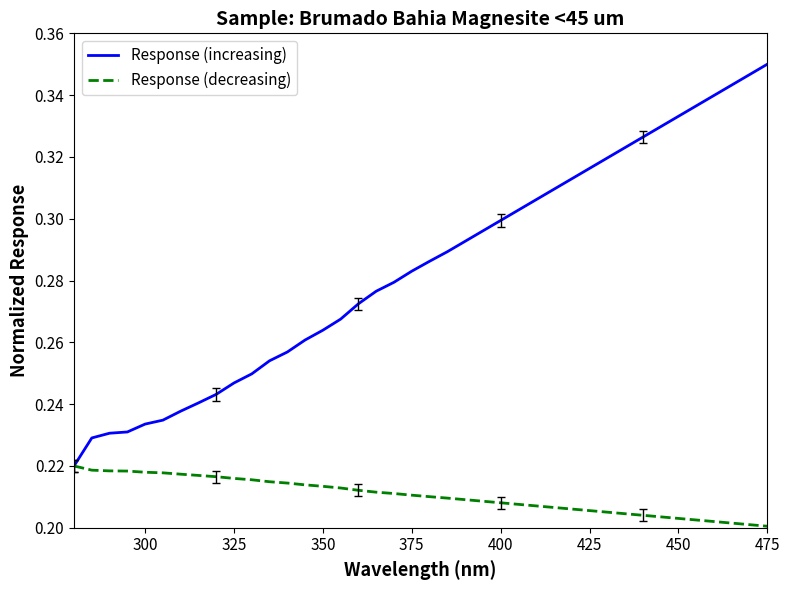

Which series has the largest total across all categories?

Response (increasing)